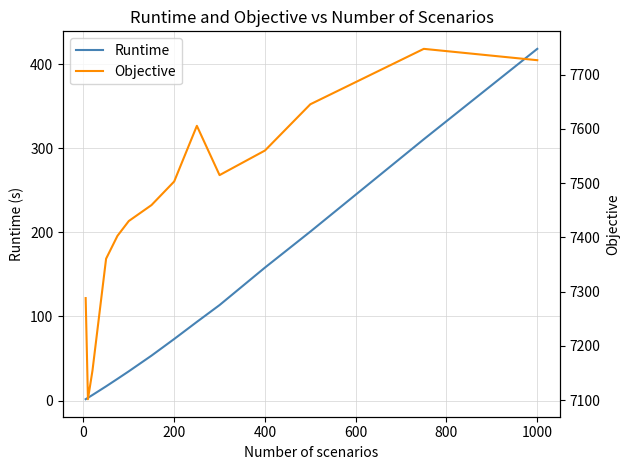

Which series changed the most between −200 and 10?

Objective